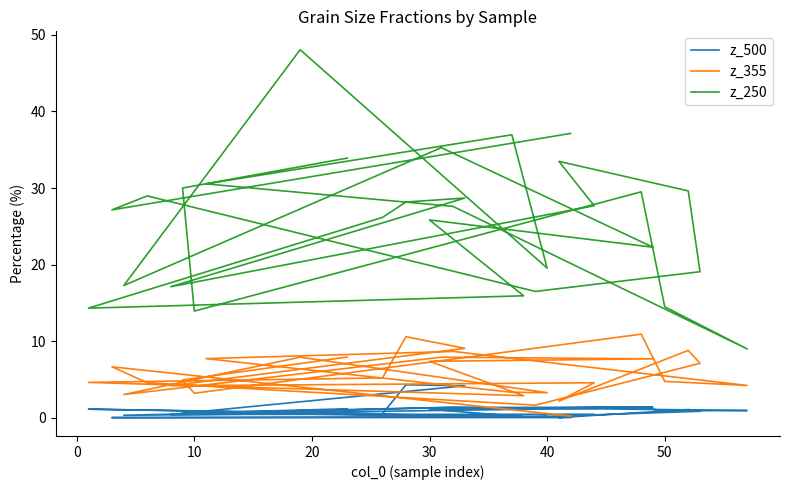

What is the difference between the highest and lowest values at 30?

24.7